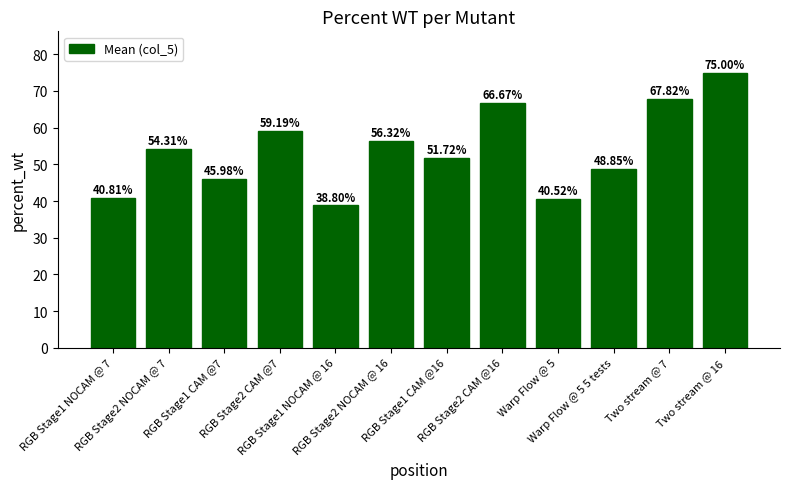

Which has a higher value, Warp Flow @ 5 or RGB Stage1 NOCAM @ 16?

Warp Flow @ 5